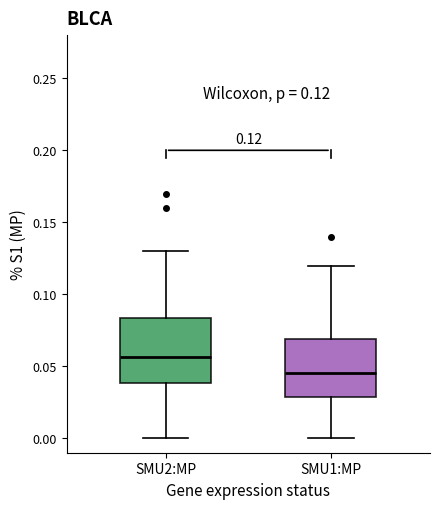

Which box's median line is the lowest?

SMU1:MP